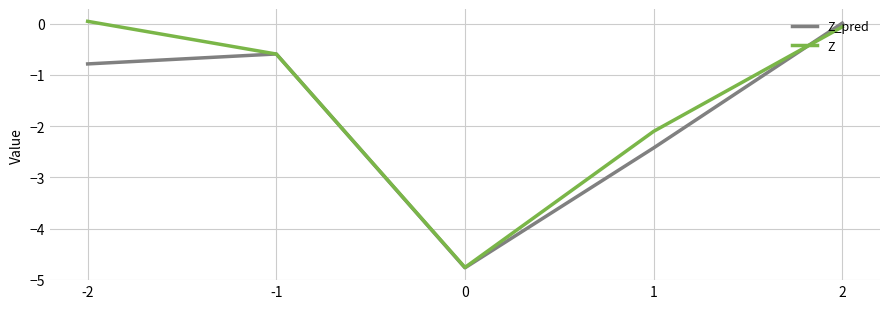

True or false: Z_pred has a value of 0.0 at 2.

True